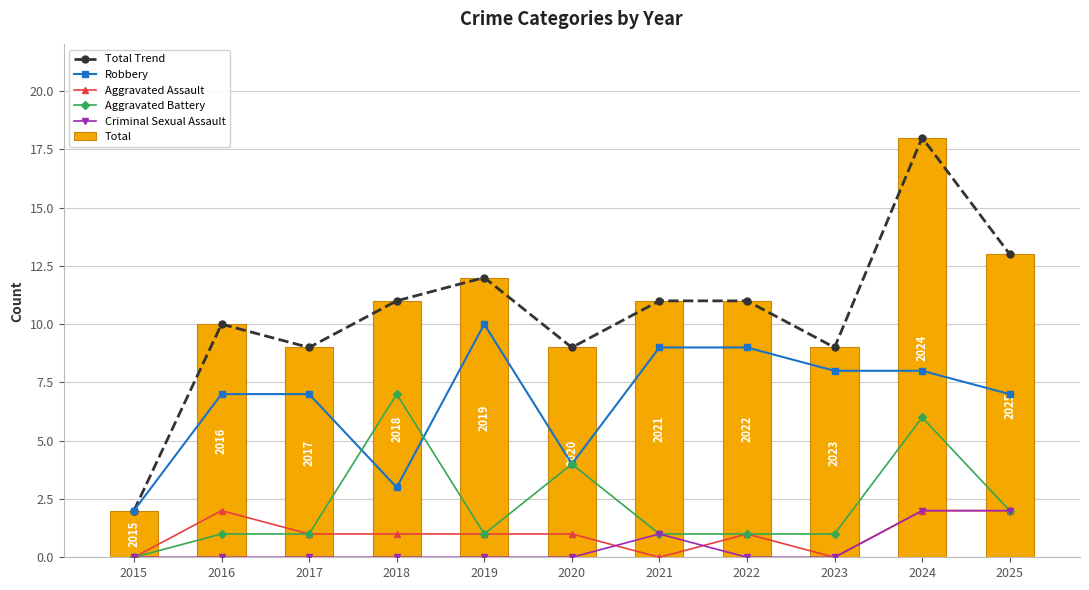

What is the maximum value for Aggravated Battery?

7